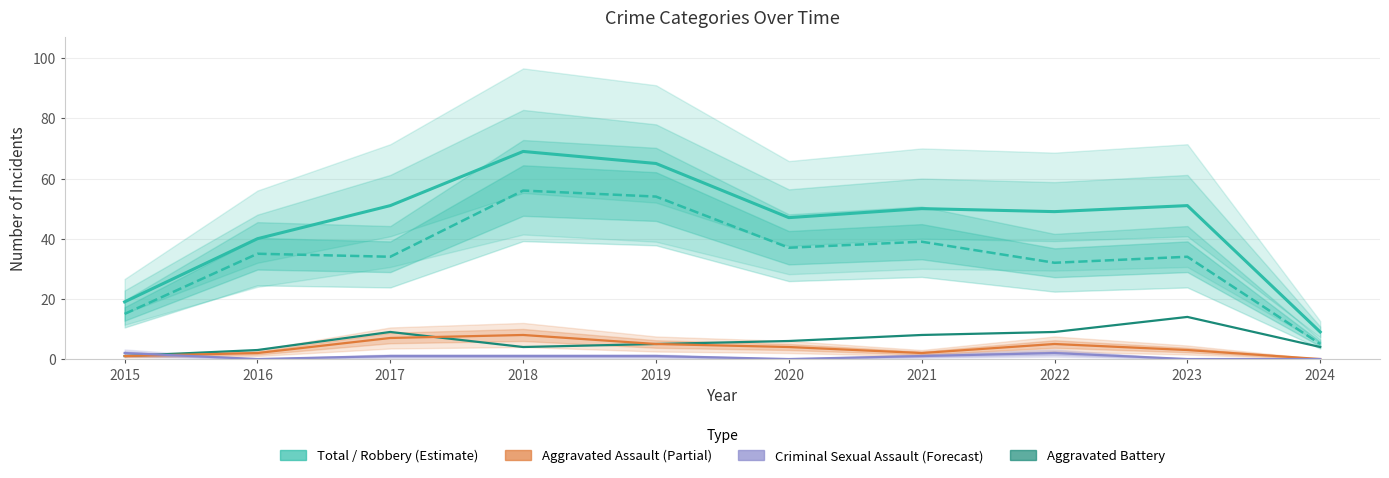

Is it true that Criminal Sexual Assault equals 0 at 2016?

True